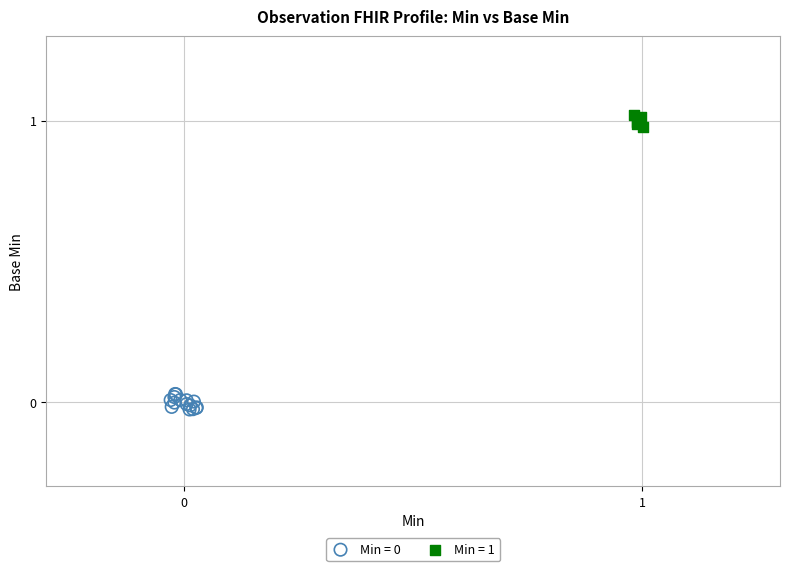

Which series contains the highest Y value?

Min = 1